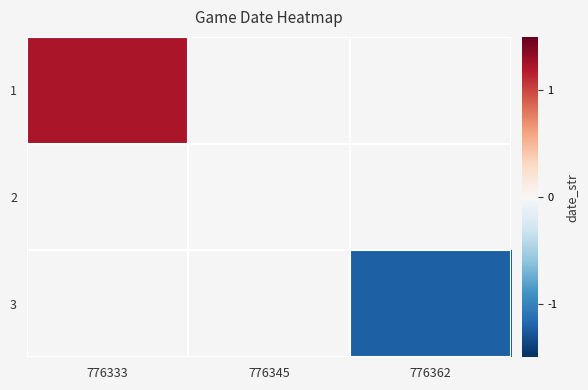

List the series in order of their overall mean, highest first.

1, 2, 3